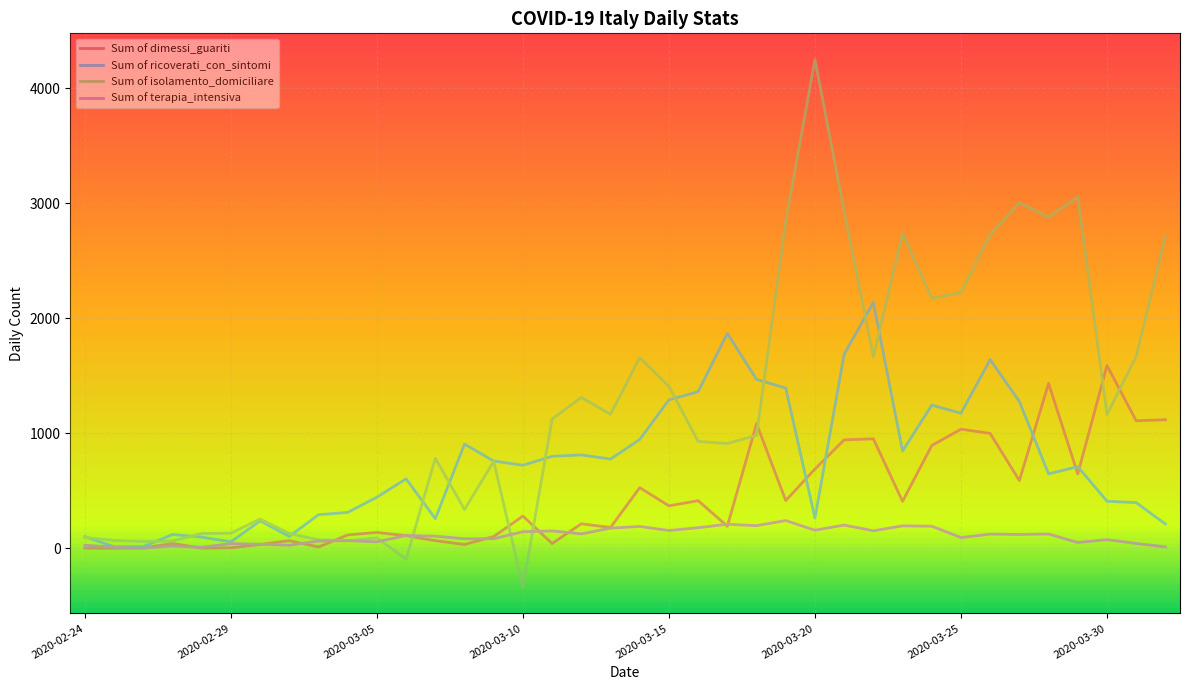

Reading left to right, transcribe all the data shown in this chart.

Sum of dimessi_guariti: 2020-02-24=1	2020-02-25=0	2020-02-26=2	2020-02-27=42	2020-02-28=1	2020-02-29=4	2020-03-01=33	2020-03-02=66	2020-03-03=11	2020-03-04=116	2020-03-05=138	2020-03-06=109	2020-03-07=66	2020-03-08=33	2020-03-09=102	2020-03-10=280	2020-03-11=41	2020-03-12=213	2020-03-13=181	2020-03-14=527	2020-03-15=369	2020-03-16=414	2020-03-17=192	2020-03-18=1084	2020-03-19=415	2020-03-20=689	2020-03-21=943	2020-03-22=952	2020-03-23=408	2020-03-24=894	2020-03-25=1036	2020-03-26=999	2020-03-27=589	2020-03-28=1434	2020-03-29=646	2020-03-30=1590	2020-03-31=1109	2020-04-01=1118
Sum of ricoverati_con_sintomi: 2020-02-24=101	2020-02-25=13	2020-02-26=14	2020-02-27=120	2020-02-28=97	2020-02-29=56	2020-03-01=238	2020-03-02=103	2020-03-03=292	2020-03-04=312	2020-03-05=444	2020-03-06=604	2020-03-07=257	2020-03-08=906	2020-03-09=759	2020-03-10=722	2020-03-11=800	2020-03-12=812	2020-03-13=776	2020-03-14=946	2020-03-15=1291	2020-03-16=1362	2020-03-17=1869	2020-03-18=1469	2020-03-19=1394	2020-03-20=263	2020-03-21=1688	2020-03-22=2138	2020-03-23=846	2020-03-24=1245	2020-03-25=1175	2020-03-26=1641	2020-03-27=1276	2020-03-28=647	2020-03-29=710	2020-03-30=409	2020-03-31=397	2020-04-01=211
Sum of isolamento_domiciliare: 2020-02-24=94	2020-02-25=68	2020-02-26=59	2020-02-27=63	2020-02-28=128	2020-02-29=131	2020-03-01=255	2020-03-02=129	2020-03-03=73	2020-03-04=65	2020-03-05=90	2020-03-06=-95	2020-03-07=783	2020-03-08=337	2020-03-09=756	2020-03-10=-337	2020-03-11=1125	2020-03-12=1312	2020-03-13=1165	2020-03-14=1659	2020-03-15=1408	2020-03-16=929	2020-03-17=911	2020-03-18=982	2020-03-19=2845	2020-03-20=4250	2020-03-21=2931	2020-03-22=1667	2020-03-23=2739	2020-03-24=2175	2020-03-25=2223	2020-03-26=2728	2020-03-27=3005	2020-03-28=2880	2020-03-29=3055	2020-03-30=1164	2020-03-31=1668	2020-04-01=2714
Sum of terapia_intensiva: 2020-02-24=26	2020-02-25=9	2020-02-26=1	2020-02-27=20	2020-02-28=8	2020-02-29=41	2020-03-01=35	2020-03-02=26	2020-03-03=63	2020-03-04=66	2020-03-05=56	2020-03-06=111	2020-03-07=105	2020-03-08=83	2020-03-09=83	2020-03-10=144	2020-03-11=151	2020-03-12=125	2020-03-13=175	2020-03-14=190	2020-03-15=154	2020-03-16=179	2020-03-17=209	2020-03-18=197	2020-03-19=241	2020-03-20=157	2020-03-21=202	2020-03-22=152	2020-03-23=195	2020-03-24=192	2020-03-25=93	2020-03-26=123	2020-03-27=120	2020-03-28=124	2020-03-29=50	2020-03-30=75	2020-03-31=42	2020-04-01=12